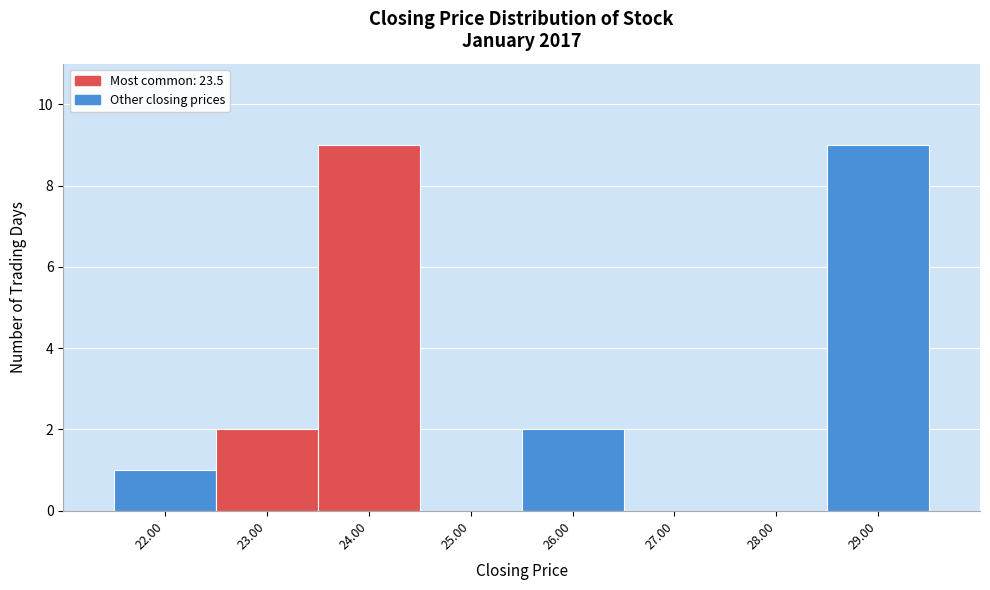

How tall is the bar that spans 23.5 to 24.5 on the x-axis? The values are not printed on the chart, so give them approximately, as read against the axis.

9